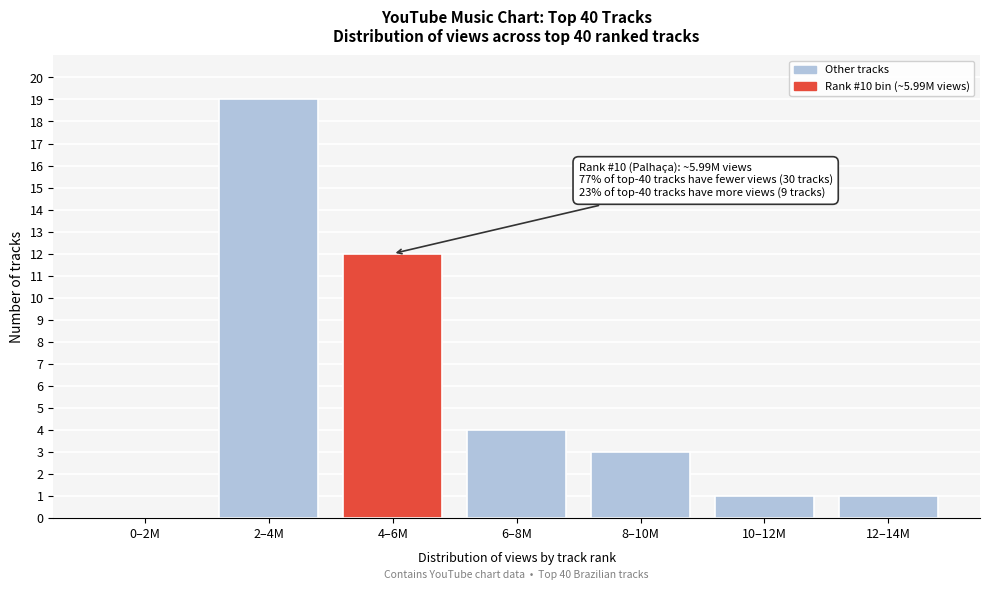

Reading left to right, what are all the values shown in this chart?

0–2M=0	2–4M=19	4–6M=12	6–8M=4	8–10M=3	10–12M=1	12–14M=1